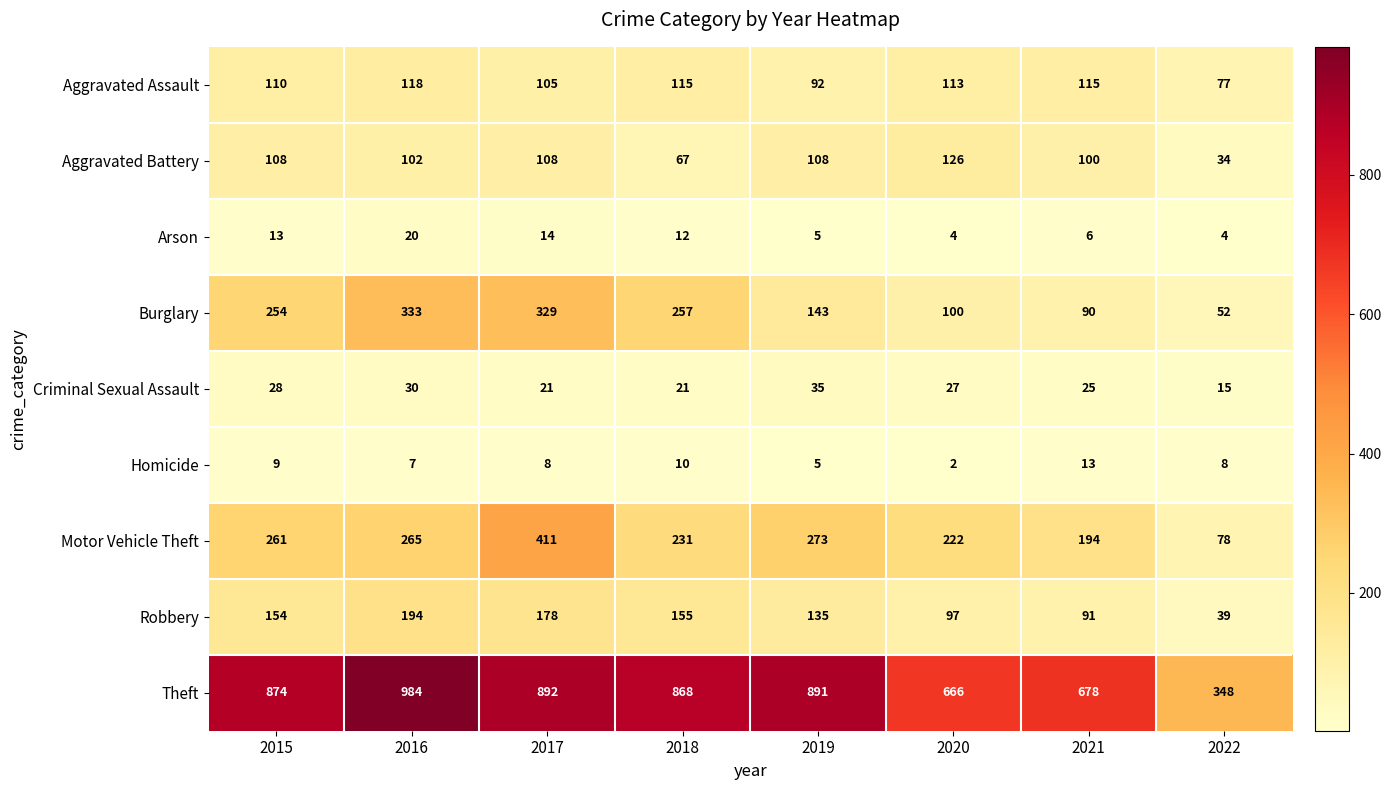

What is the average value of the Theft series?

775